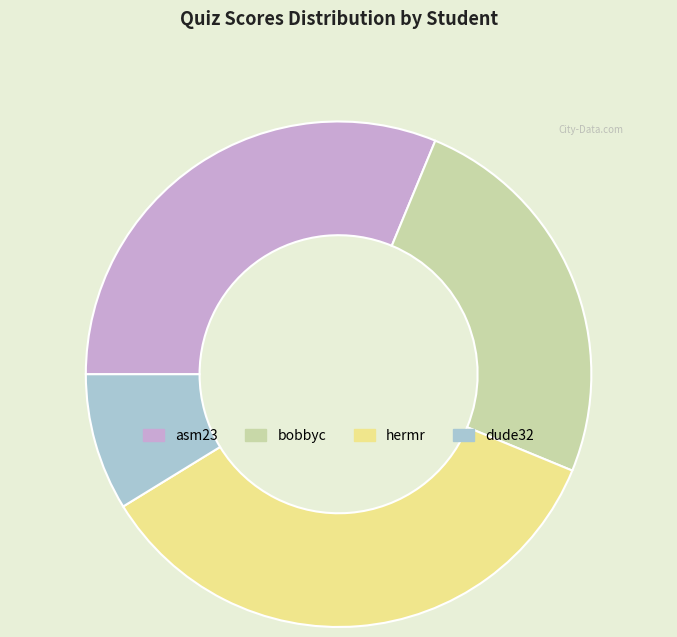

Does hermr represent more than half of the total?

No